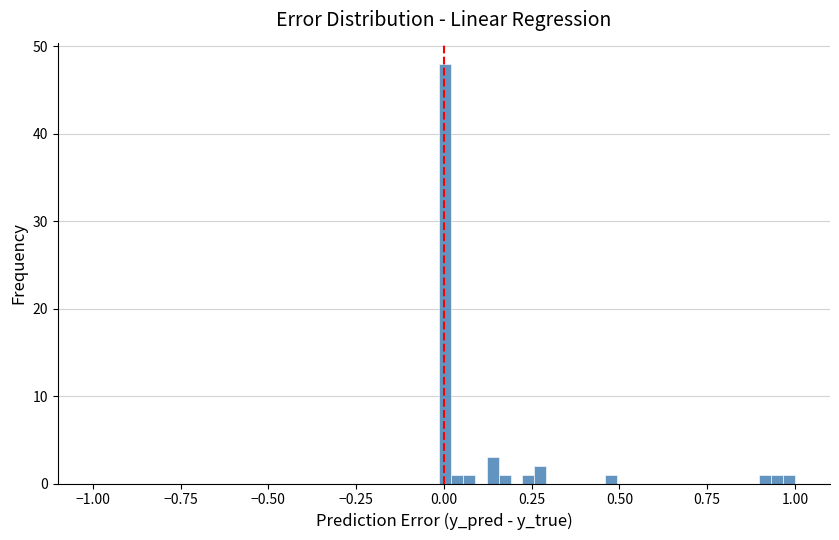

Read against the x-axis, roughly where is the centre of the tallest bar?

0.00